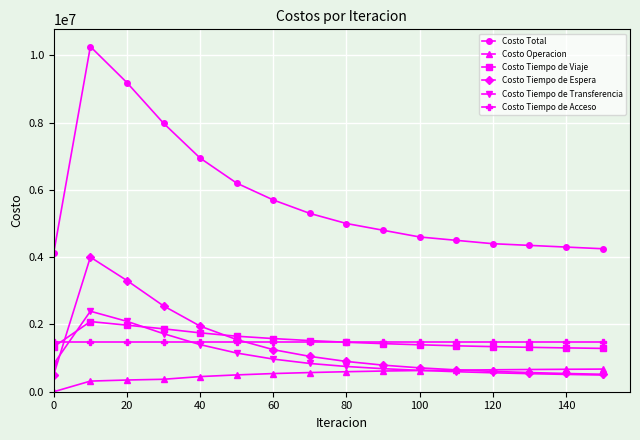

Which series has the widest spread of values?

Costo Total